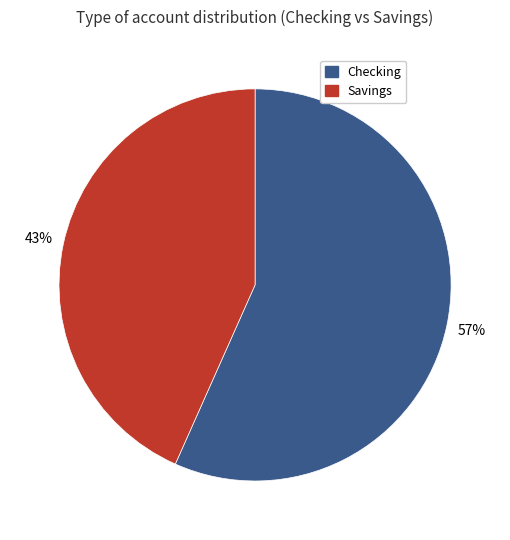

Which category accounts for the majority?

Checking